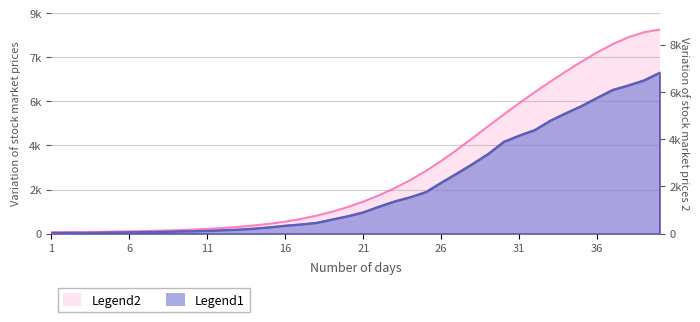

How many values are below 915?

20